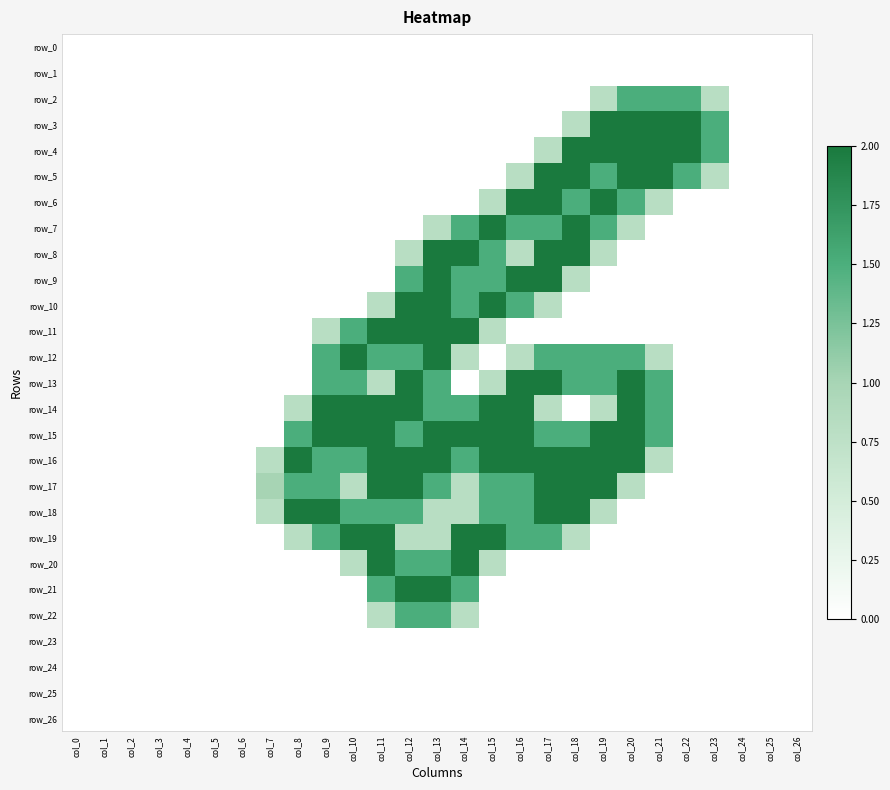

How many data points in row_16 are above 0?

15